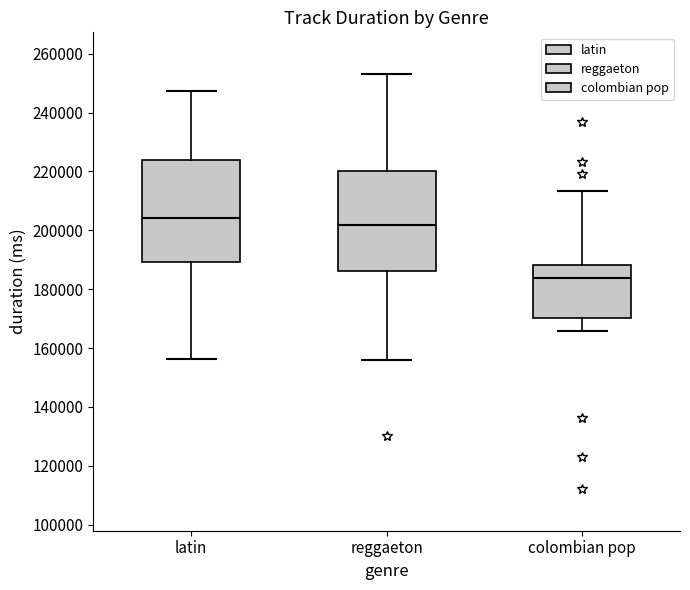

Which box has the highest median line?

latin